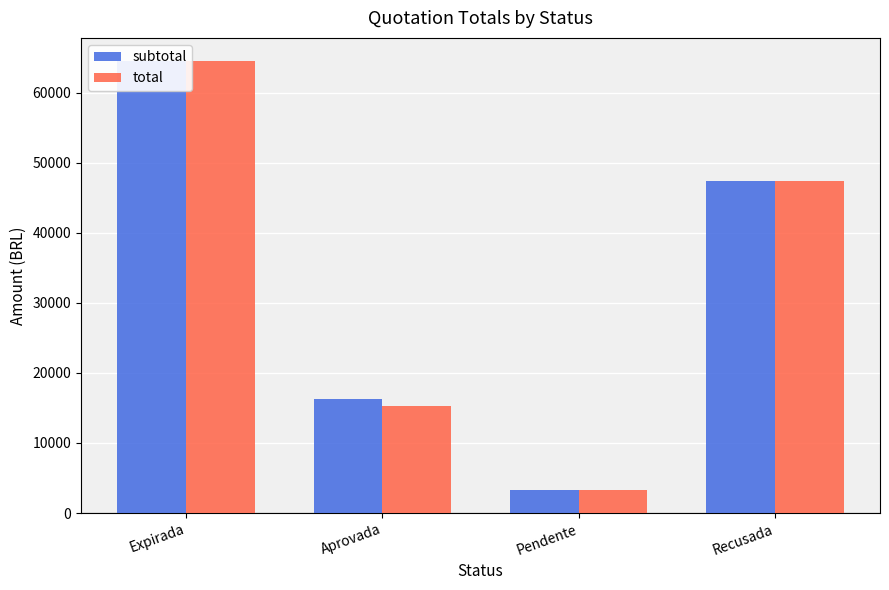

At which category does the chart reach its minimum across all series?

Pendente